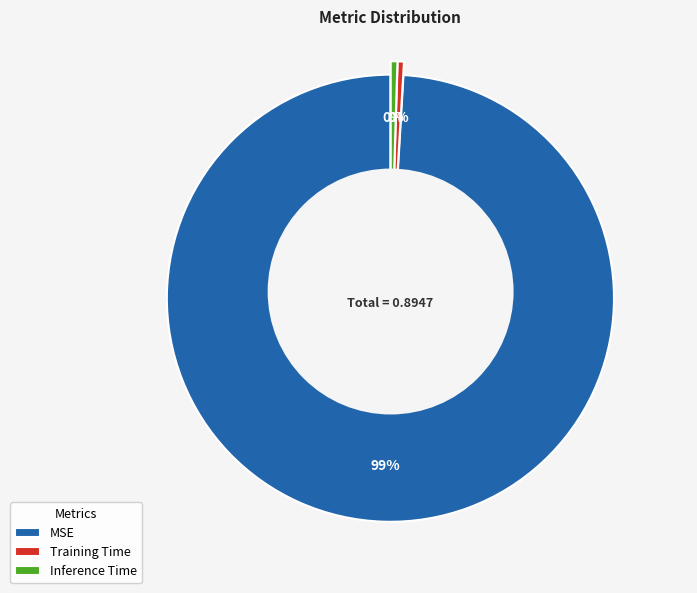

Which slice is the largest?

MSE